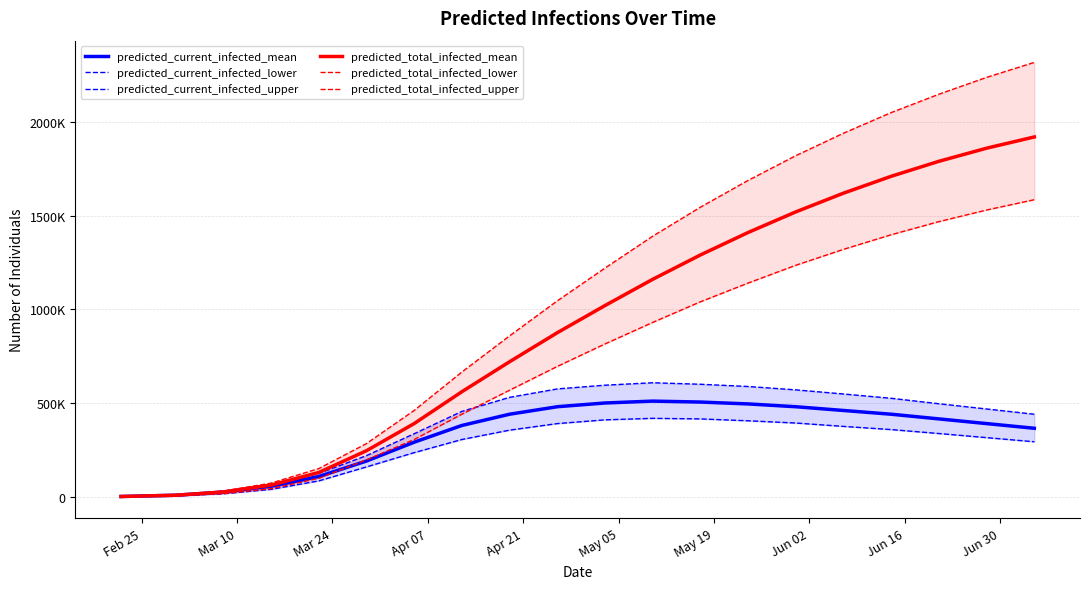

The value of predicted_current_infected_lower at Mar 24 is 9374. True or false?

False